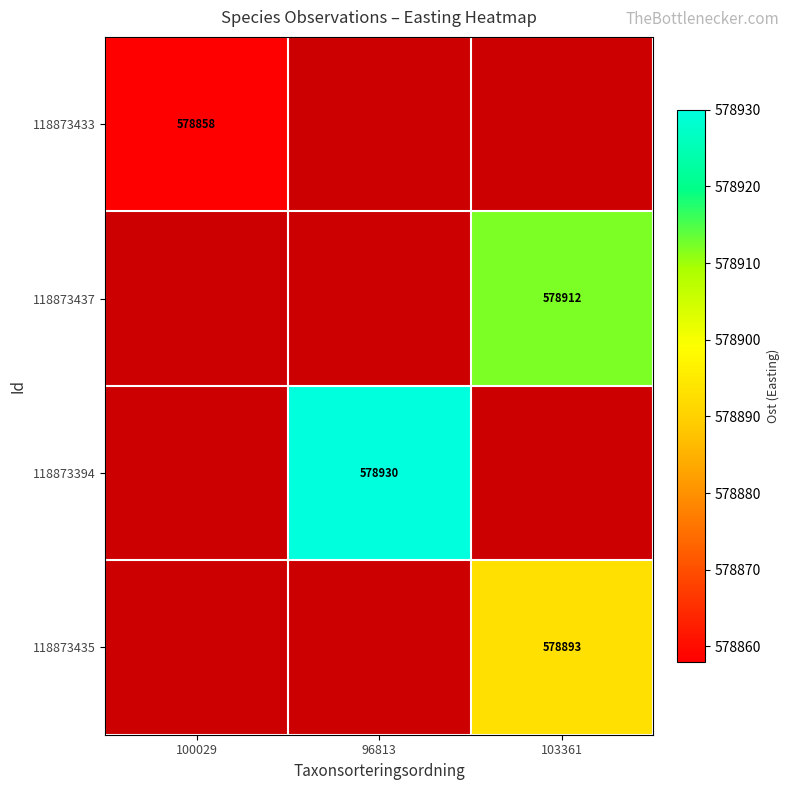

The 118873433 series shows 933429 at 100029. True or false?

False